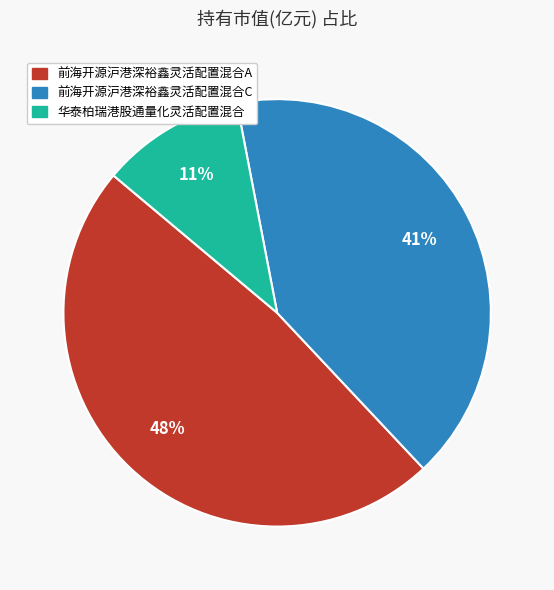

To the nearest percent, what is the average slice percentage?

33%